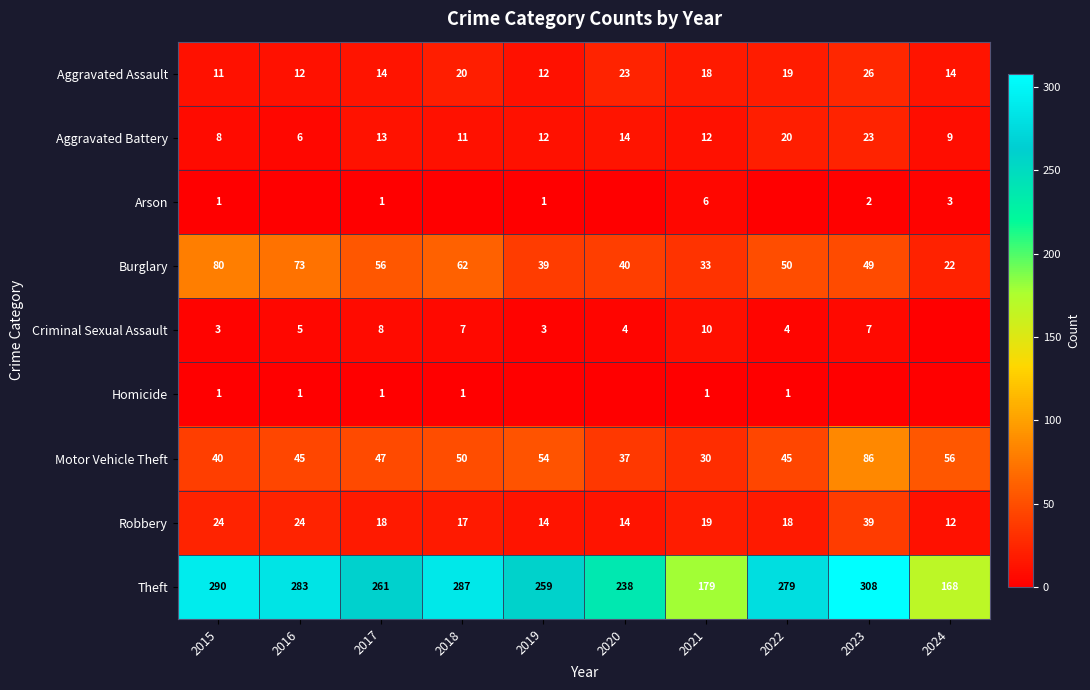

How many values in the Theft series are below 279?

5